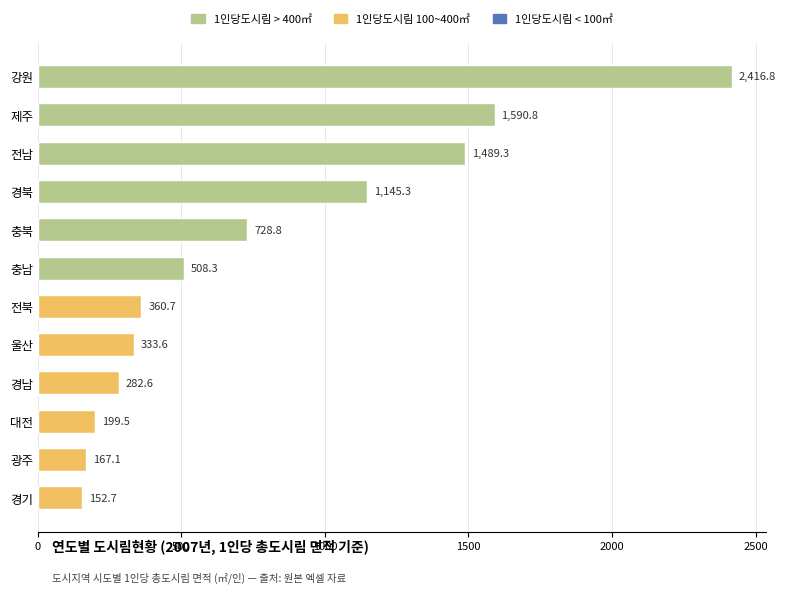

Are the bars horizontal?

Yes